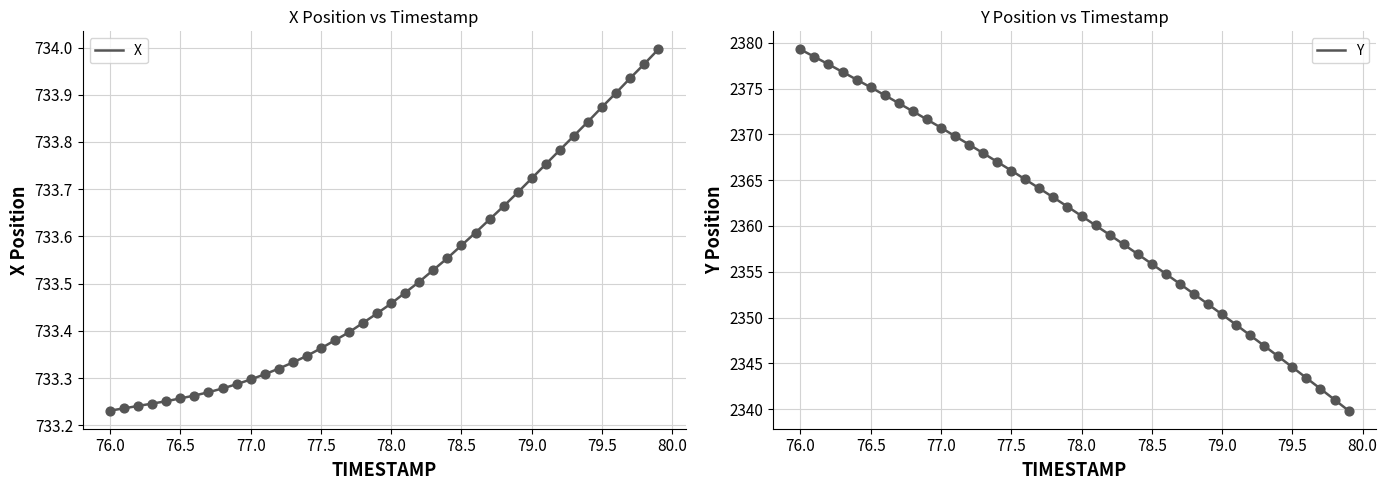

Which series has the largest total across all categories?

Y